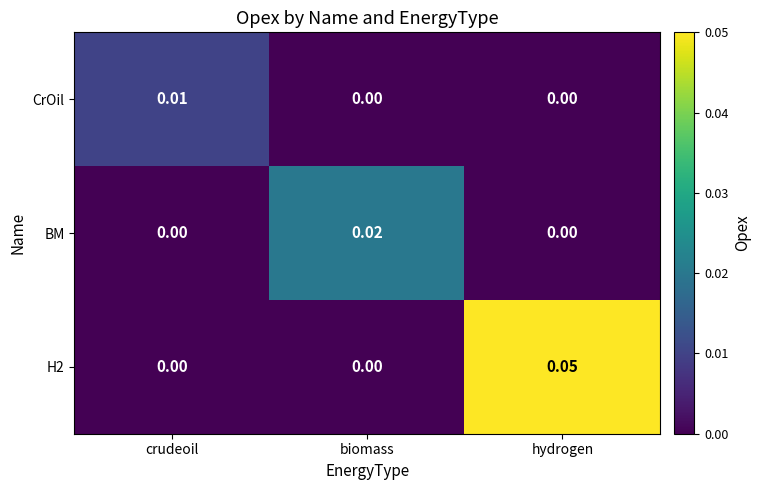

Which series has the largest range (max minus min)?

H2